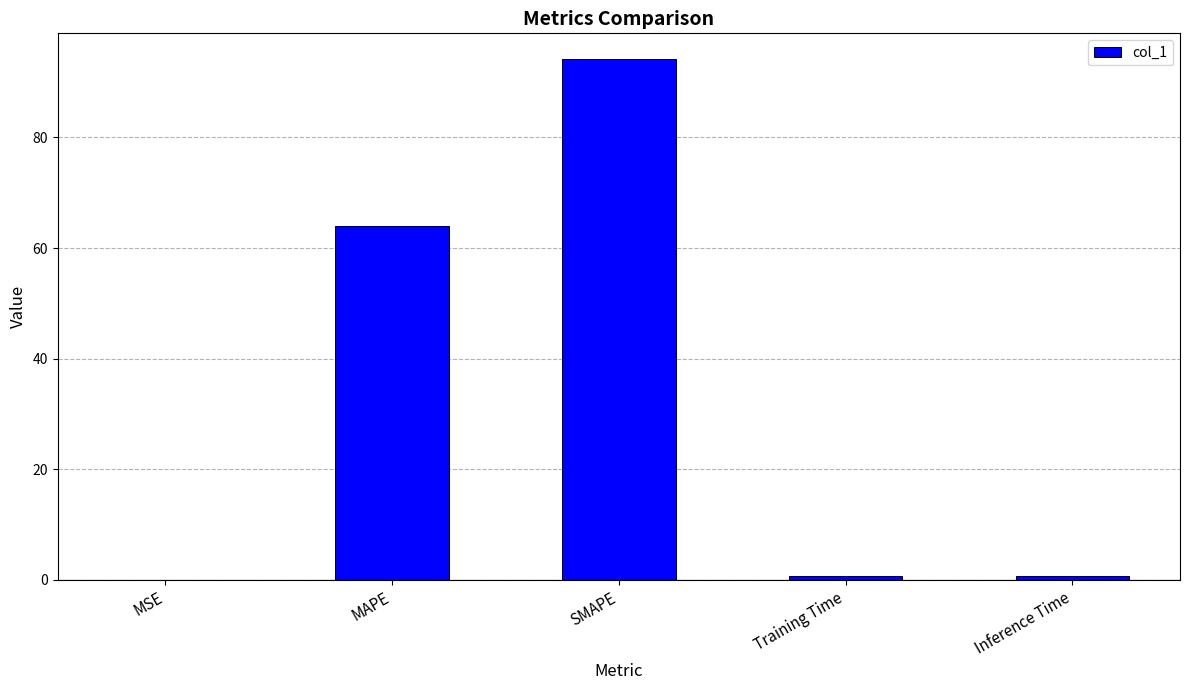

What is the sum of all values?

159.6